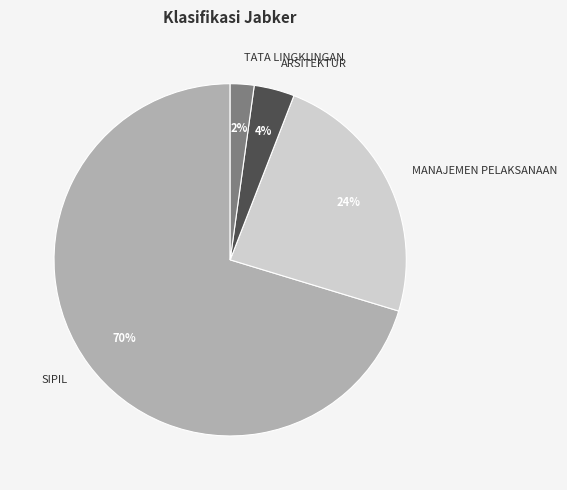

What is the majority slice?

SIPIL